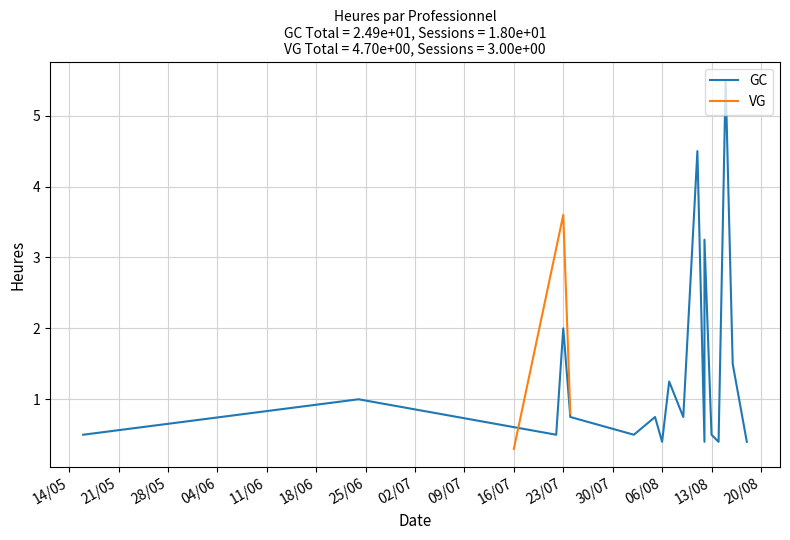

How many series are shown in this chart?

2